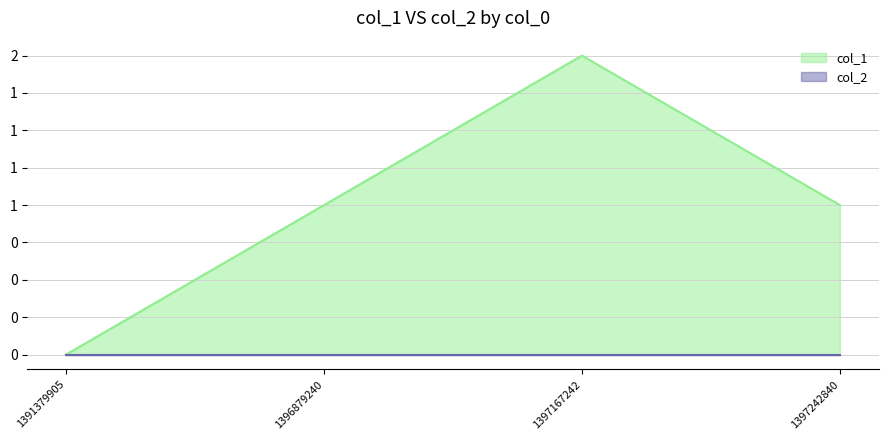

The value at 1397167242 is 2. True or false?

True